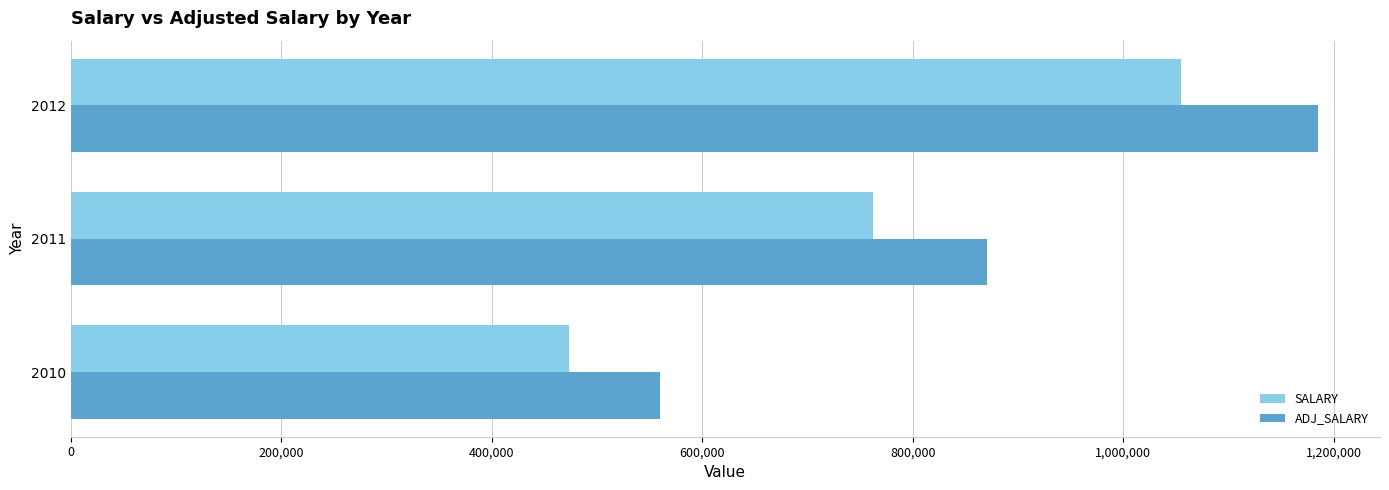

Between 2010 and 2012, which series saw the biggest shift?

ADJ_SALARY